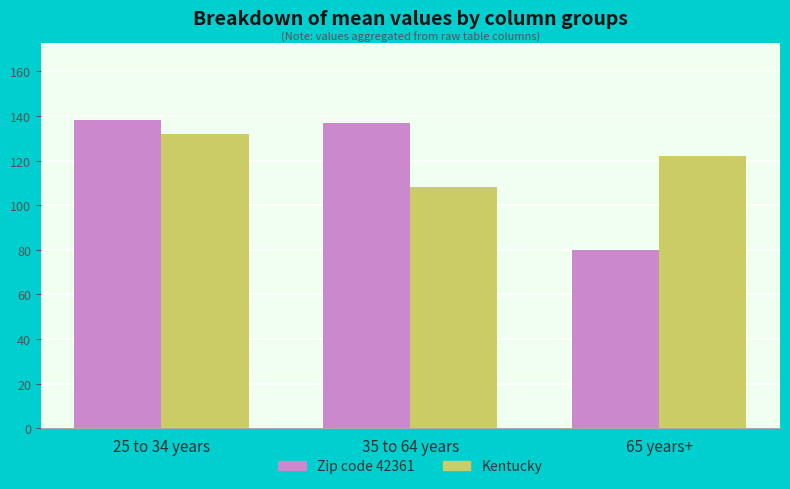

List the series in order of their overall mean, lowest first.

Zip code 42361, Kentucky